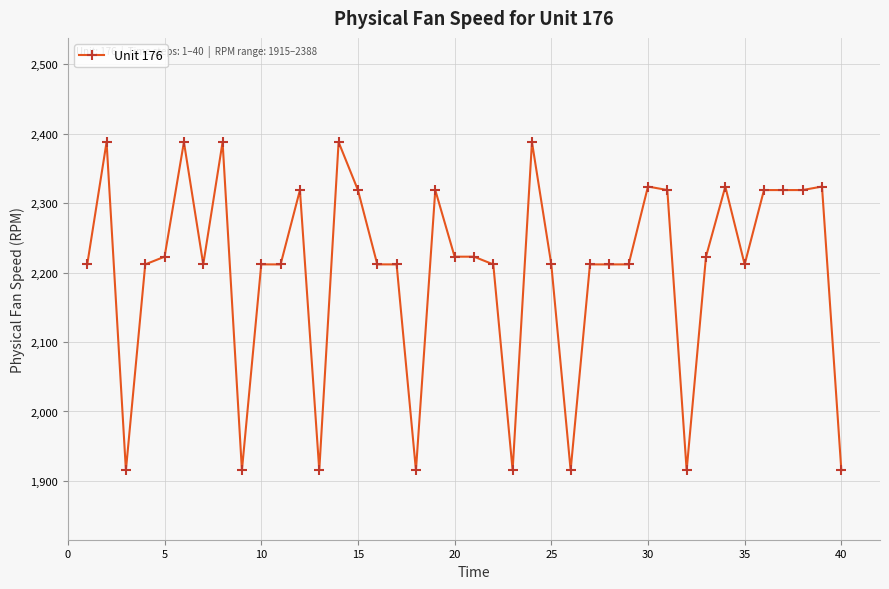

What is the sum of all values?

88113.9